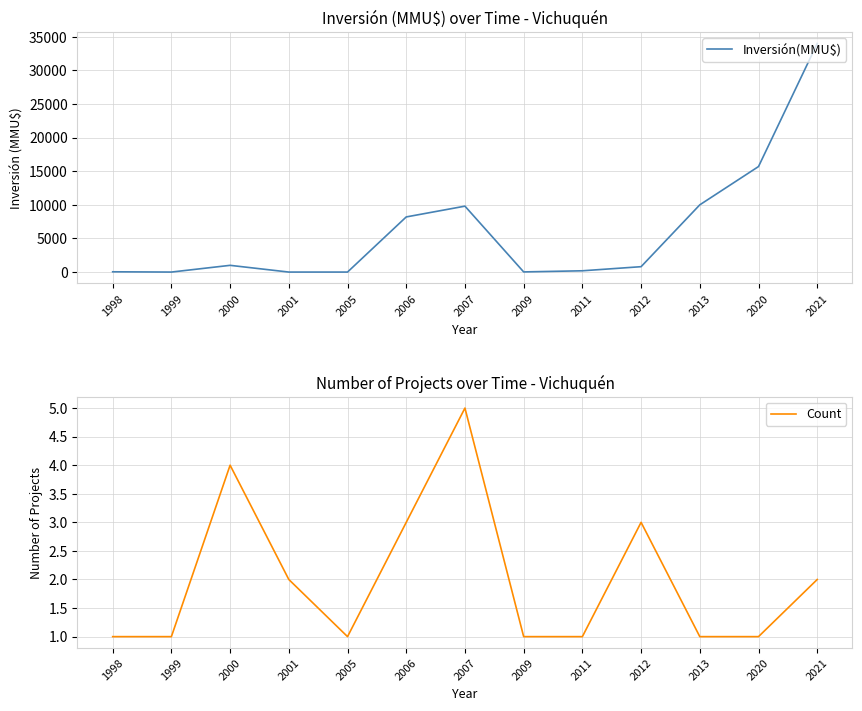

What are all the series names shown in the legend?

Inversión(MMU$), Count